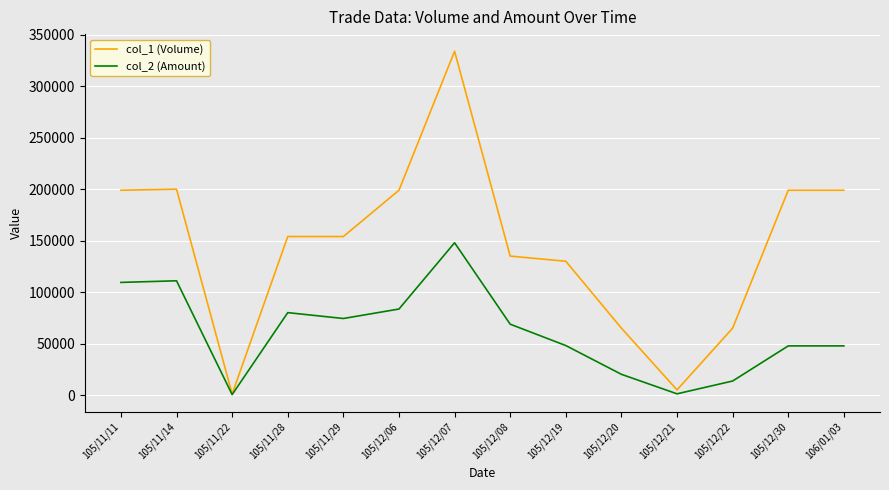

The value of col_1 (Volume) at 105/11/11 is 199000. True or false?

True